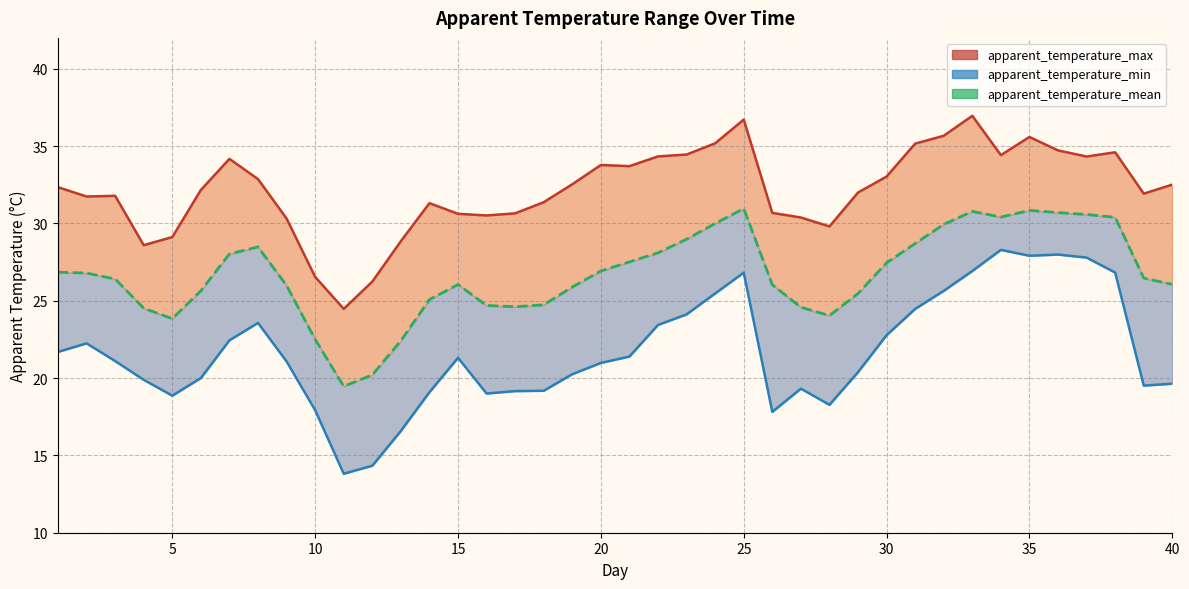

True or false: apparent_temperature_mean and apparent_temperature_min intersect in this chart.

False